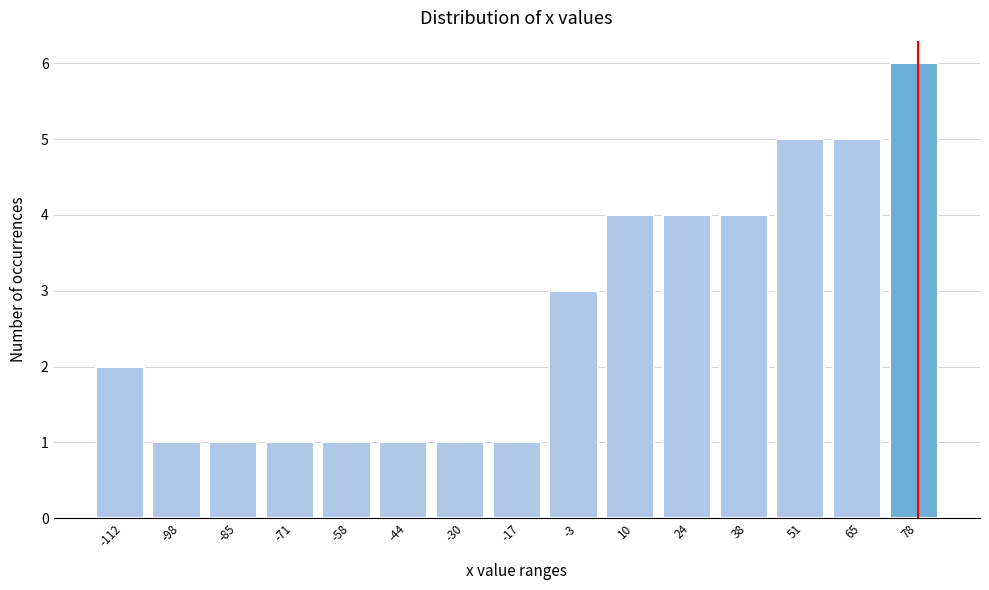

Reading left to right, transcribe this chart: for each bar, give the range it covers on the x-axis and its height. Neither the bar edges nor the heights are printed on the chart, so give them approximately, as read against the axes.

-118 to -106: 2
-106 to -92: 1
-92 to -78: 1
-78 to -64: 1
-64 to -50: 1
-50 to -38: 1
-38 to -24: 1
-24 to -10: 1
-10 to 4: 3
4 to 18: 4
18 to 30: 4
30 to 44: 4
44 to 58: 5
58 to 72: 5
72 to 86: 6